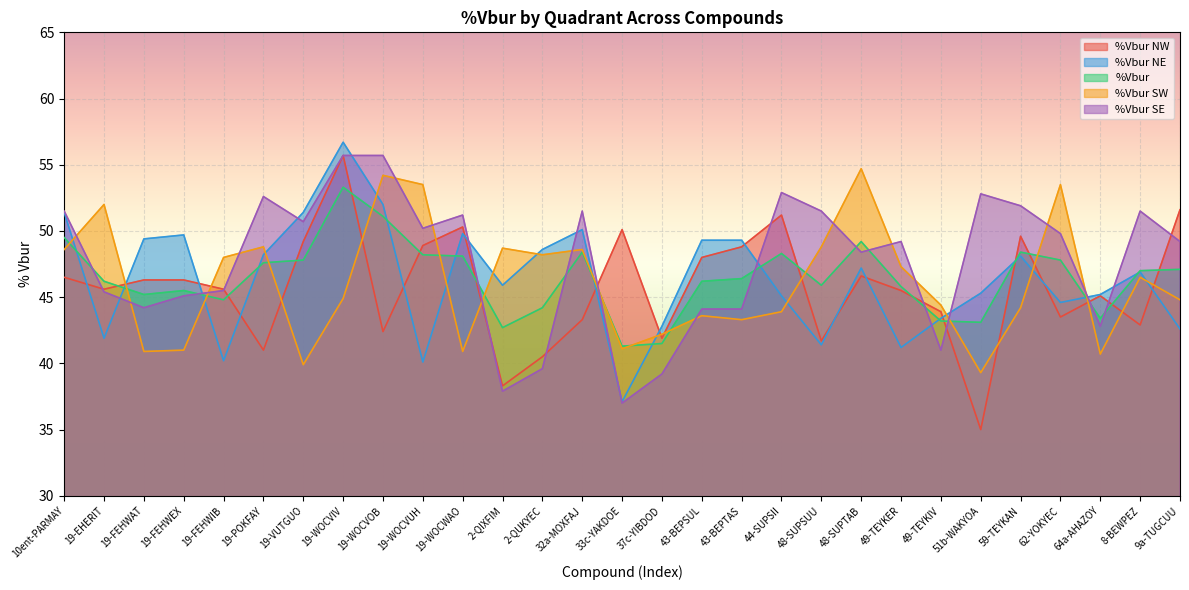

True or false: %Vbur NW has more than 1 points higher than both neighbors.

True